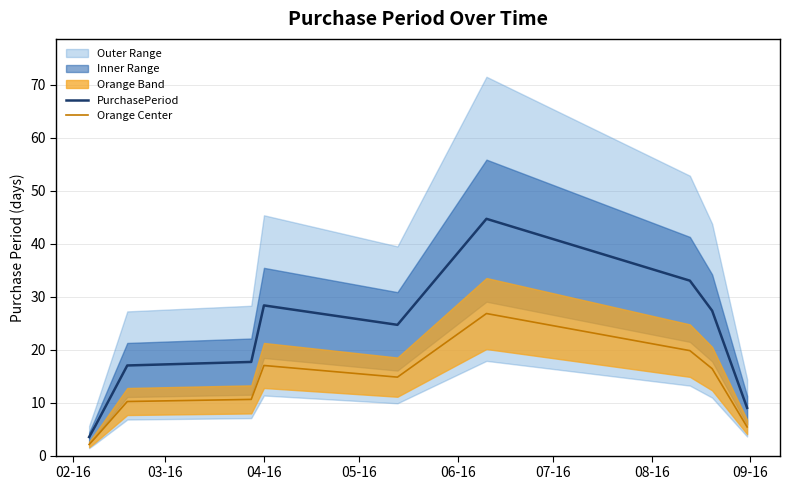

True or false: PurchasePeriod and Orange Center cross at least once.

False